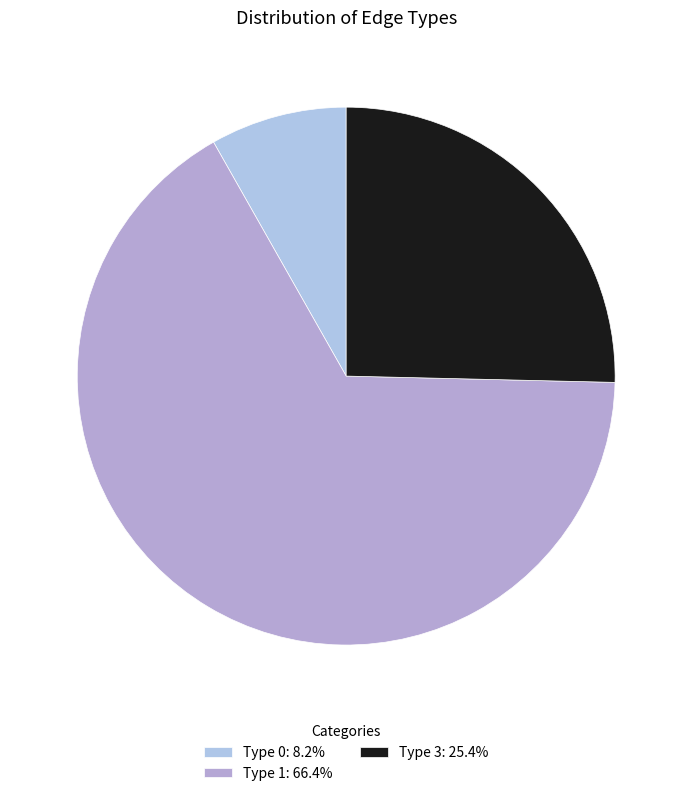

Approximately how many times larger is the value at Type 0 compared to Type 1?

0.1